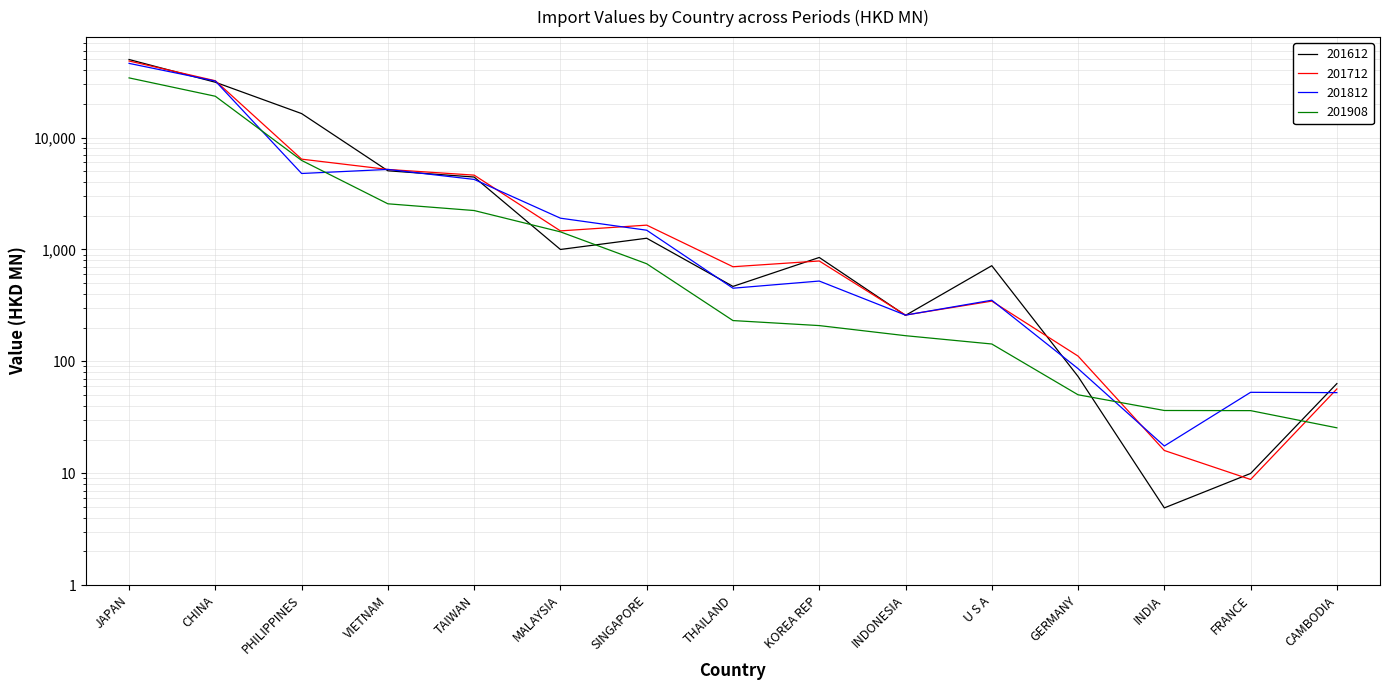

What is the minimum value for 201712?

8.8